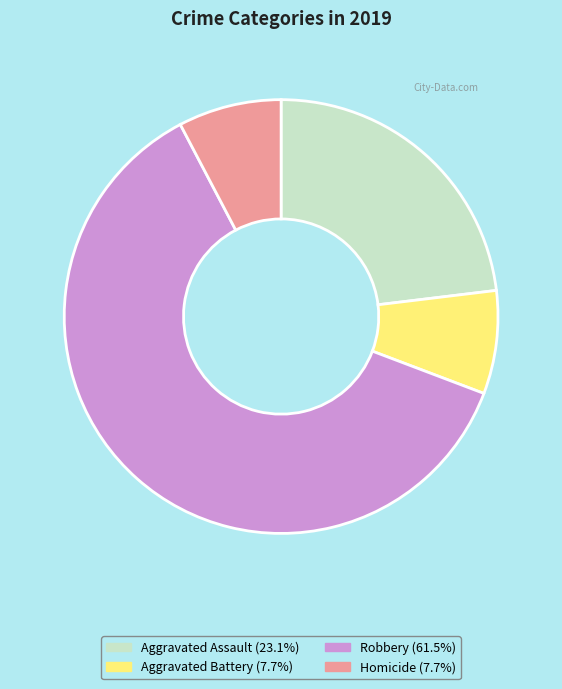

Which category has the biggest portion of the pie?

Robbery